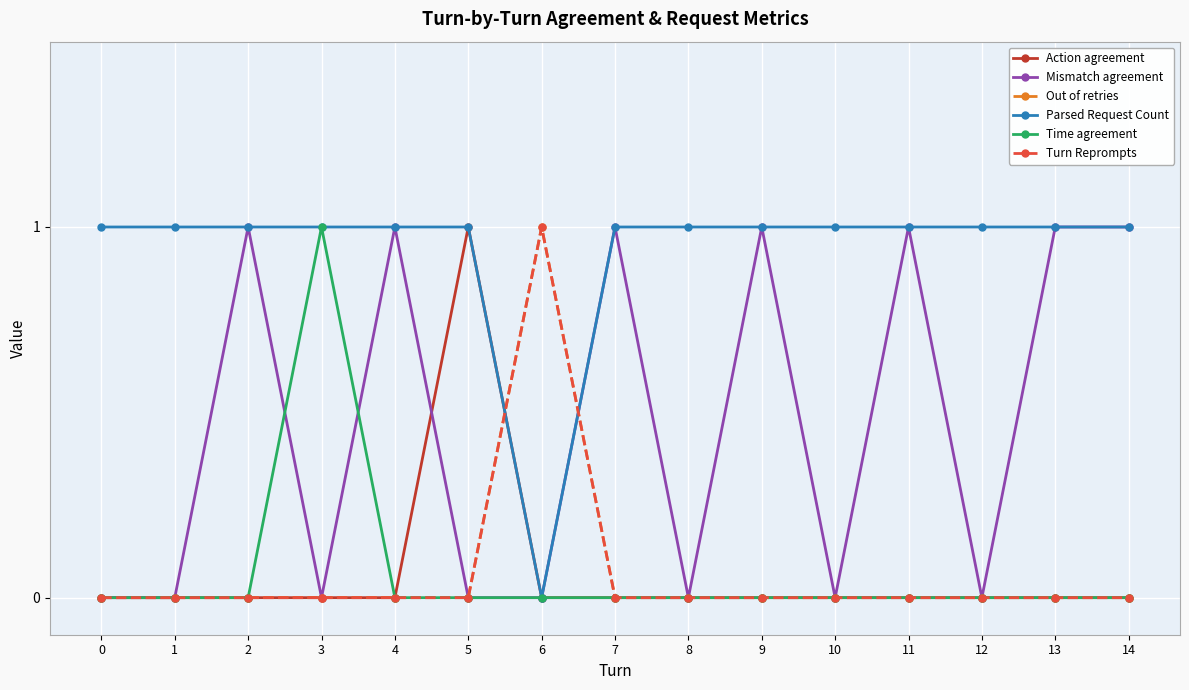

True or false: Parsed Request Count and Action agreement cross at least once.

False